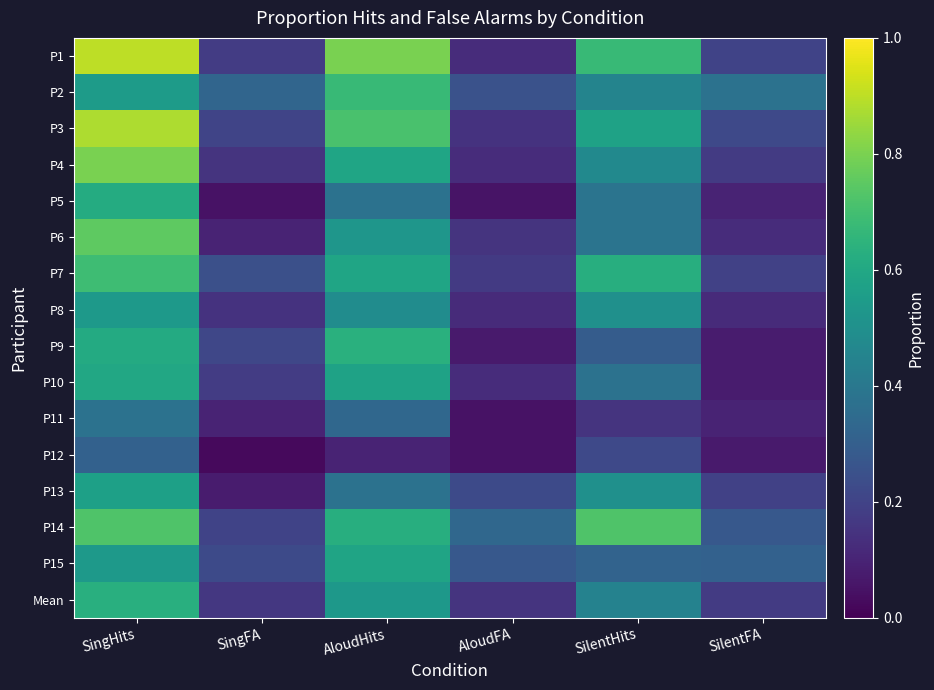

Reading right to left, extract all data points from this chart.

P1: SilentFA=0.2	SilentHits=0.7	AloudFA=0.1	AloudHits=0.8	SingFA=0.2	SingHits=0.9
P2: SilentFA=0.4	SilentHits=0.5	AloudFA=0.2	AloudHits=0.7	SingFA=0.3	SingHits=0.6
P3: SilentFA=0.2	SilentHits=0.6	AloudFA=0.1	AloudHits=0.7	SingFA=0.2	SingHits=0.9
P4: SilentFA=0.2	SilentHits=0.5	AloudFA=0.1	AloudHits=0.6	SingFA=0.1	SingHits=0.8
P5: SilentFA=0.1	SilentHits=0.4	AloudFA=0.1	AloudHits=0.4	SingFA=0.1	SingHits=0.6
P6: SilentFA=0.1	SilentHits=0.4	AloudFA=0.1	AloudHits=0.5	SingFA=0.1	SingHits=0.8
P7: SilentFA=0.2	SilentHits=0.6	AloudFA=0.2	AloudHits=0.6	SingFA=0.2	SingHits=0.7
P8: SilentFA=0.1	SilentHits=0.5	AloudFA=0.1	AloudHits=0.5	SingFA=0.1	SingHits=0.5
P9: SilentFA=0.1	SilentHits=0.3	AloudFA=0.1	AloudHits=0.6	SingFA=0.2	SingHits=0.6
P10: SilentFA=0.1	SilentHits=0.4	AloudFA=0.1	AloudHits=0.6	SingFA=0.2	SingHits=0.6
P11: SilentFA=0.1	SilentHits=0.1	AloudFA=0.1	AloudHits=0.3	SingFA=0.1	SingHits=0.4
P12: SilentFA=0.1	SilentHits=0.2	AloudFA=0.1	AloudHits=0.1	SingFA=0.0	SingHits=0.3
P13: SilentFA=0.2	SilentHits=0.5	AloudFA=0.2	AloudHits=0.4	SingFA=0.1	SingHits=0.6
P14: SilentFA=0.3	SilentHits=0.7	AloudFA=0.3	AloudHits=0.6	SingFA=0.2	SingHits=0.7
P15: SilentFA=0.3	SilentHits=0.3	AloudFA=0.3	AloudHits=0.6	SingFA=0.2	SingHits=0.5
Mean: SilentFA=0.2	SilentHits=0.4	AloudFA=0.2	AloudHits=0.5	SingFA=0.2	SingHits=0.6